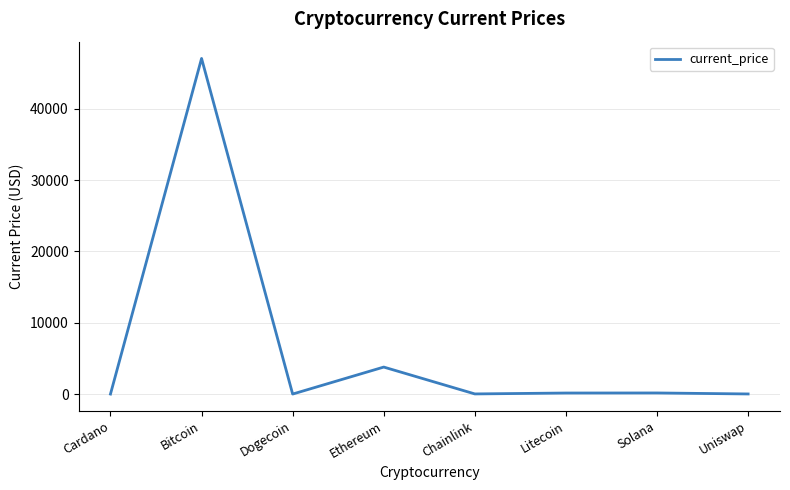

What is the change in value from Bitcoin to Ethereum?

-43275.9